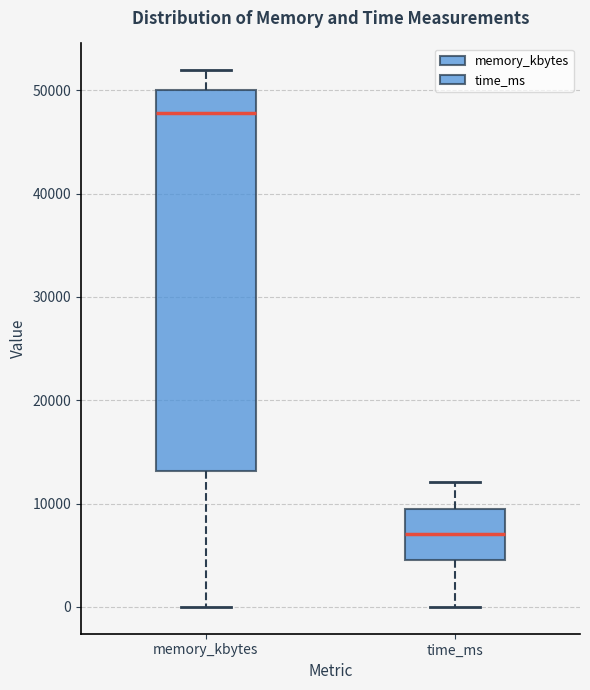

Which box's median line is the highest?

memory_kbytes